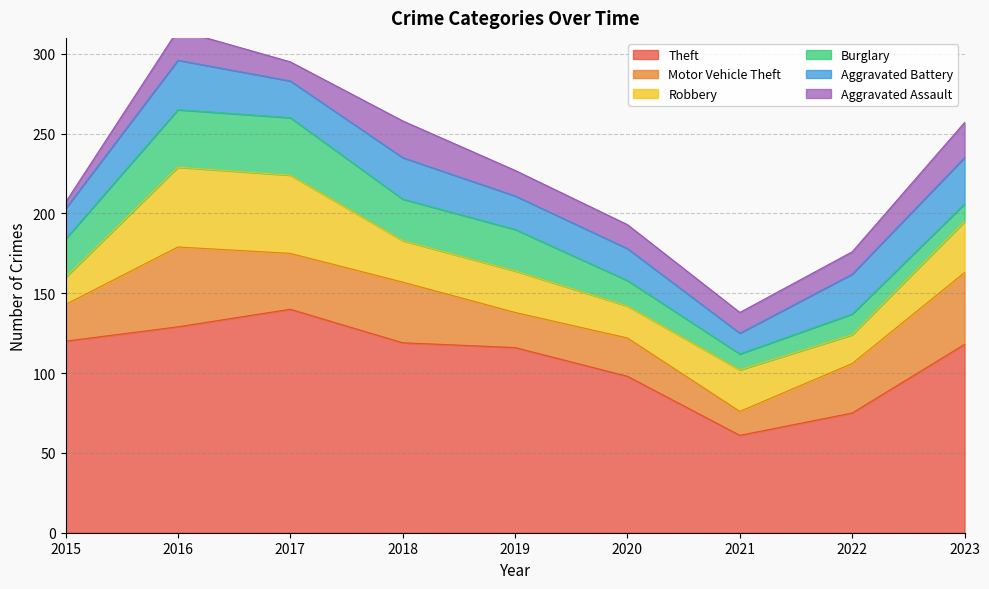

Reading left to right, extract all data points from this chart.

Theft: 120	129	140	119	116	98	61	75	118
Motor Vehicle Theft: 23	50	35	38	22	24	15	31	45
Robbery: 17	50	49	26	26	20	26	18	32
Burglary: 24	36	36	26	26	16	10	13	11
Aggravated Battery: 19	31	23	26	21	20	13	25	29
Aggravated Assault: 4	19	12	23	16	15	13	14	22